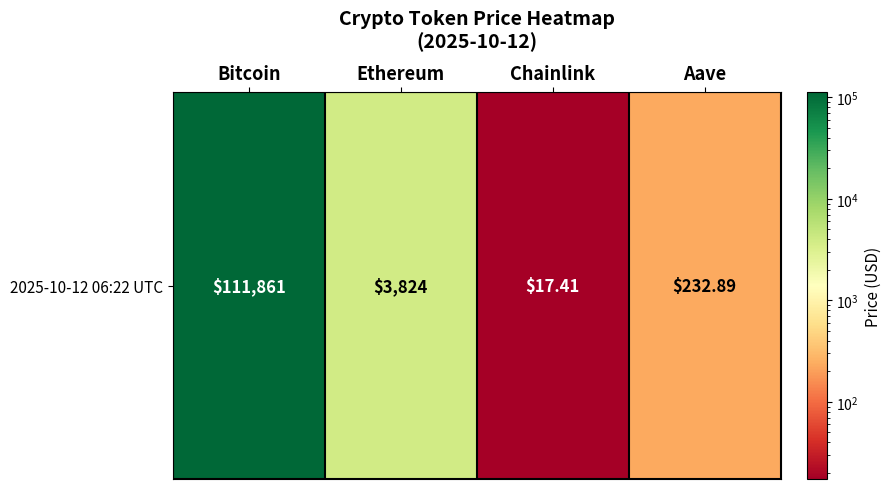

At which label is the value closest to 55939?

Ethereum